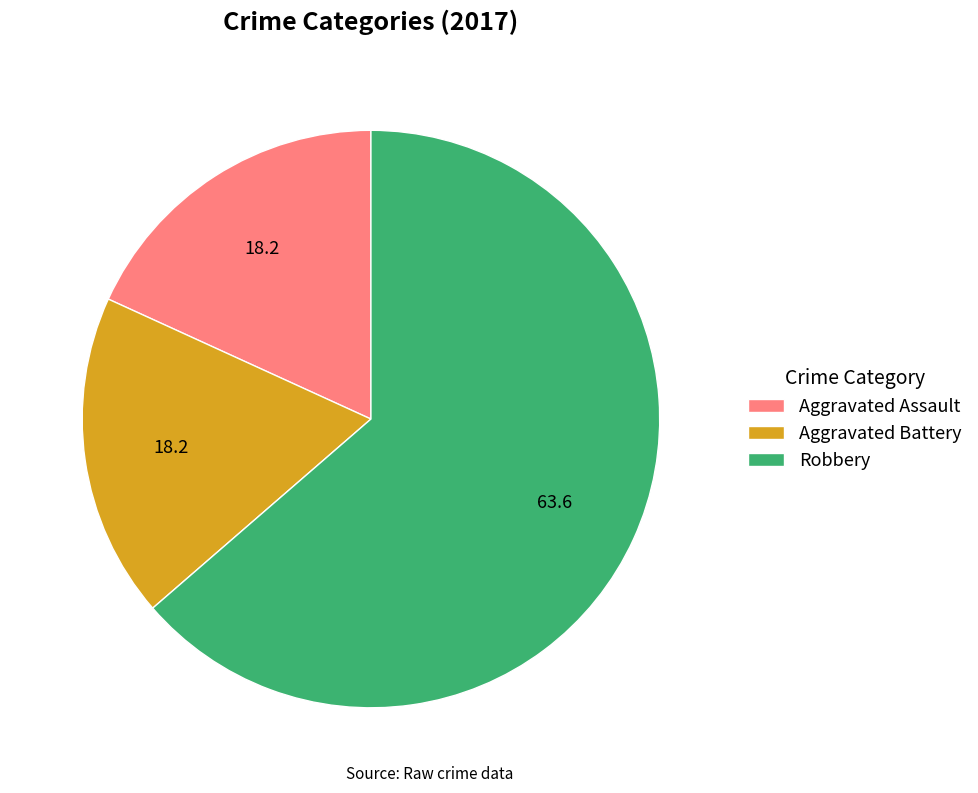

Is Aggravated Battery the majority of the pie?

No